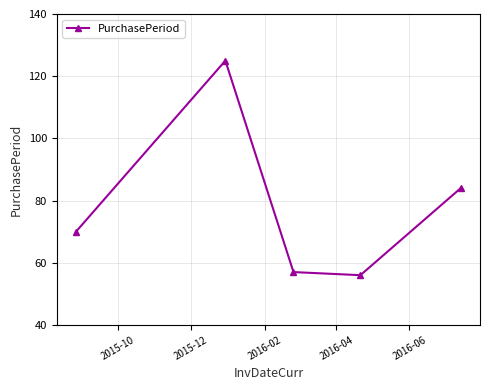

Reading left to right, transcribe all the data shown in this chart.

70	125	57	56	84